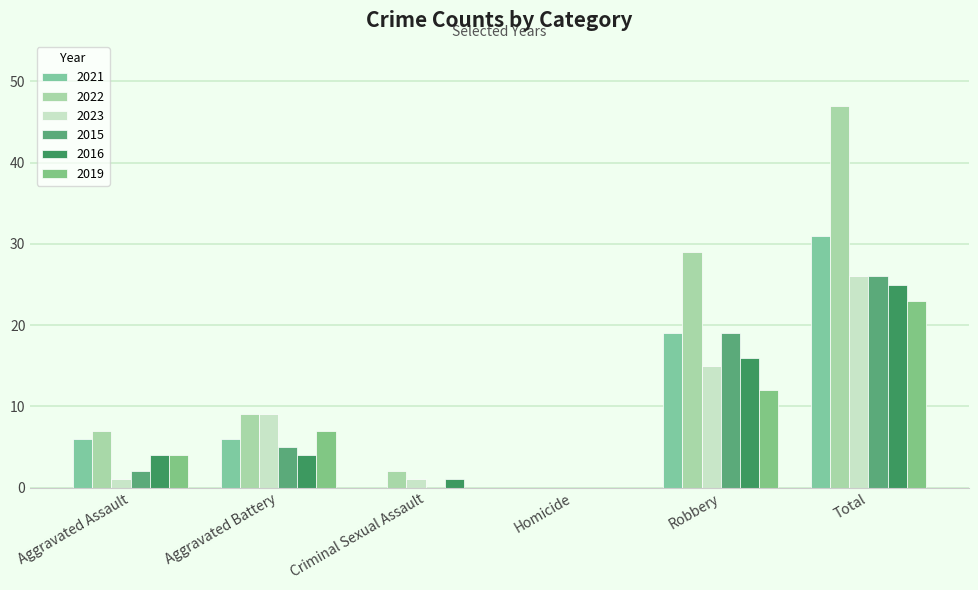

Which series has the widest spread of values?

2022